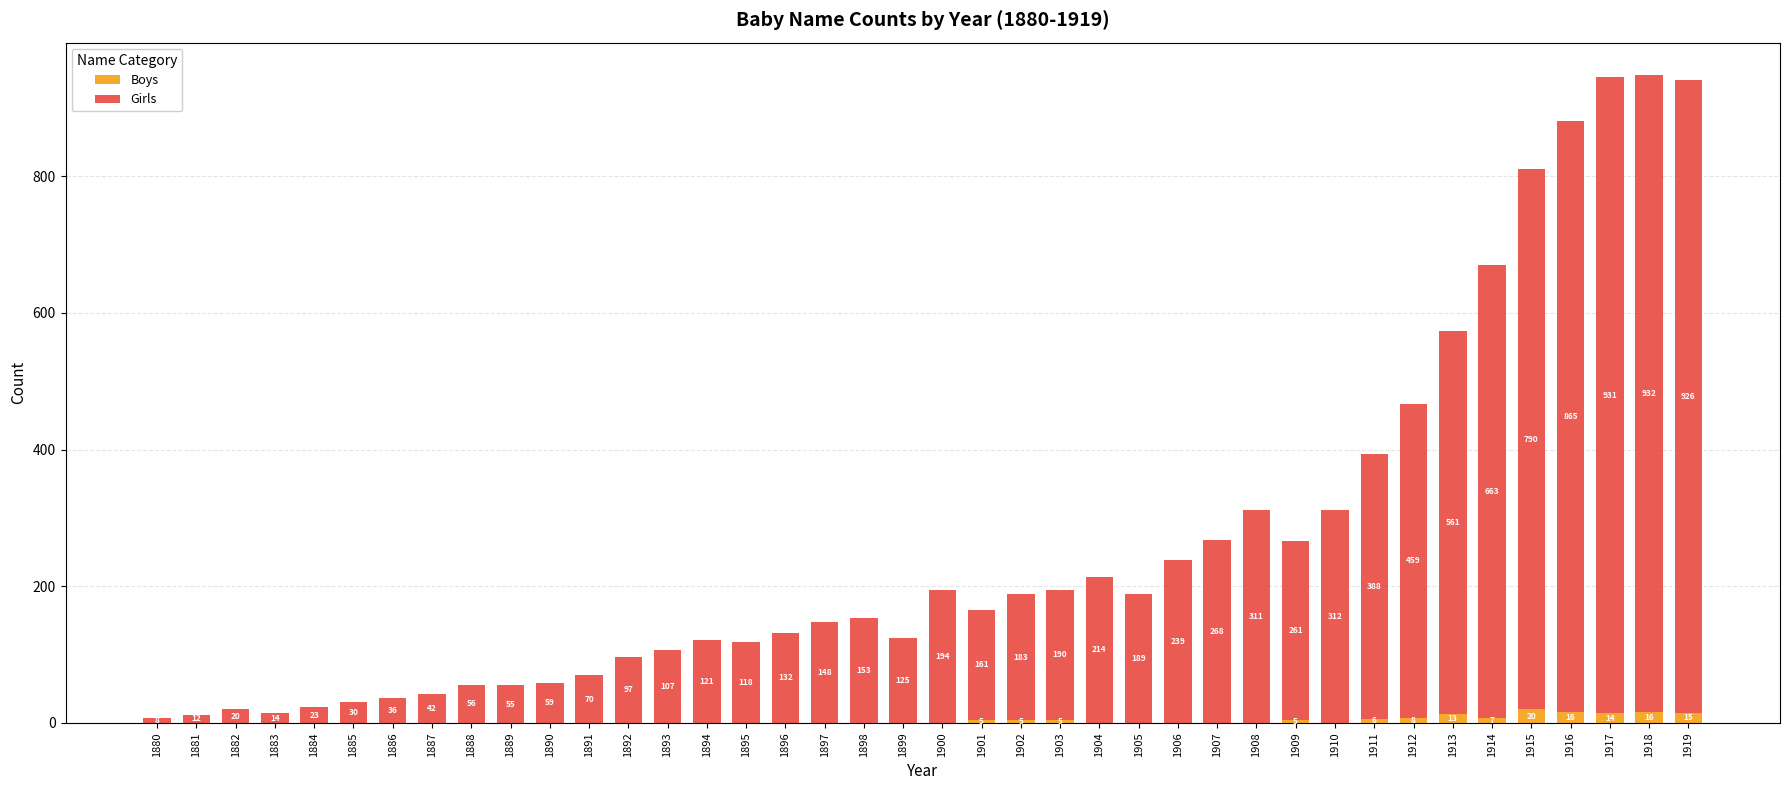

Which category has the highest value in the Boys series?

1915